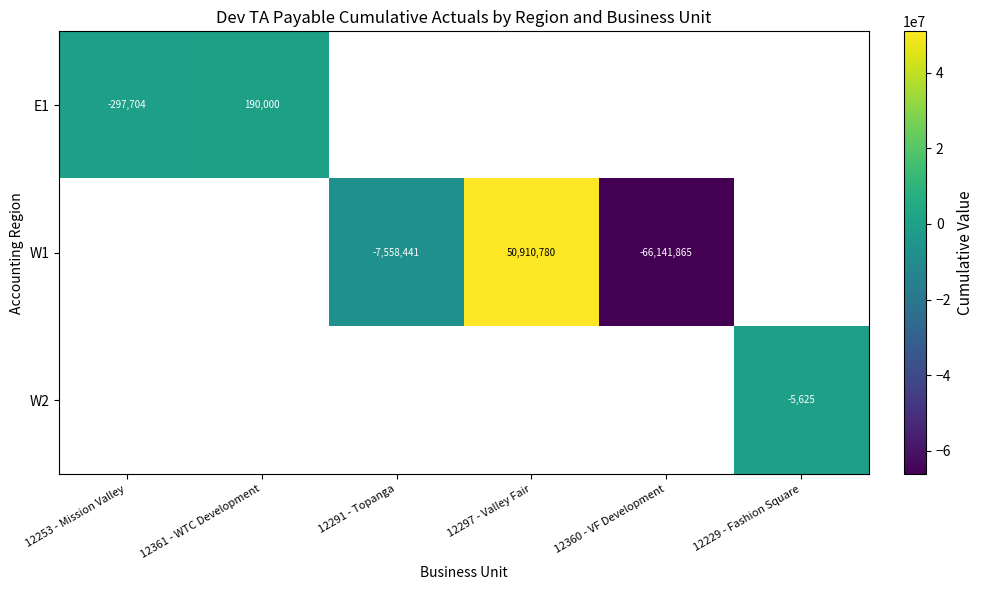

What is the sum of the W1 values at 12291 - Topanga and 12297 - Valley Fair?

43352339